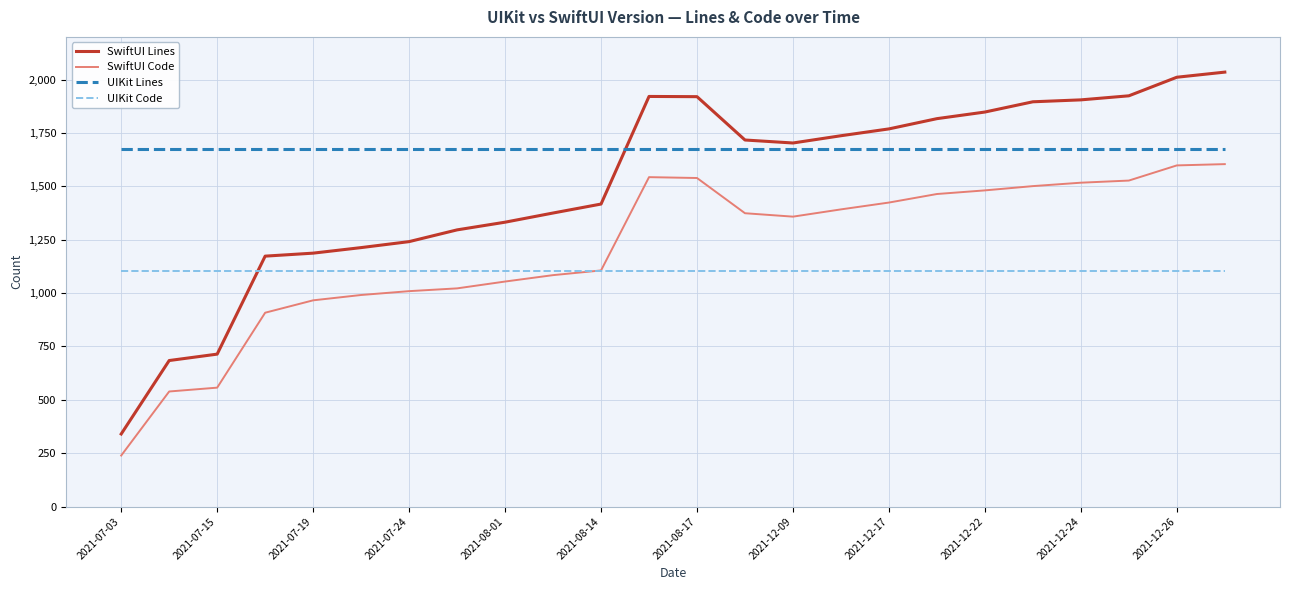

List the series in order of their overall mean, highest first.

UIKit Lines, SwiftUI Lines, SwiftUI Code, UIKit Code